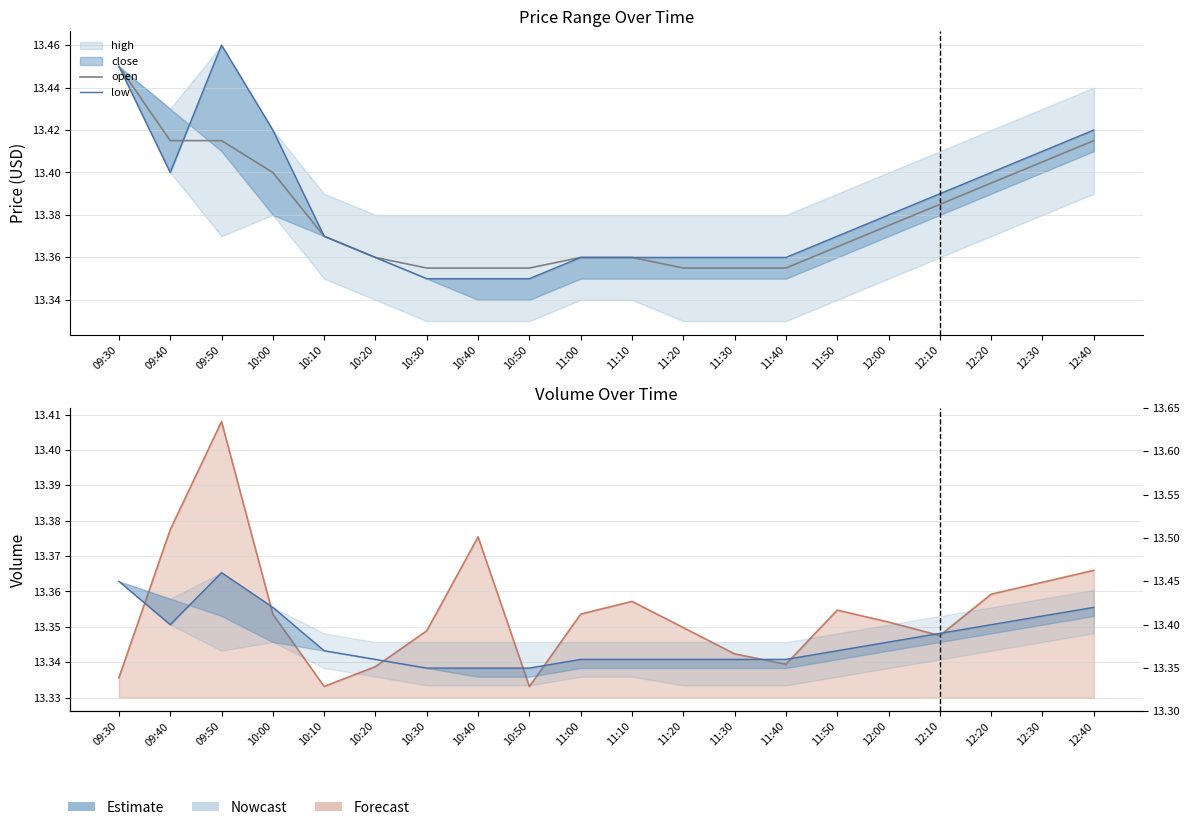

What is the difference between the maximum and minimum values in the open series?

0.1